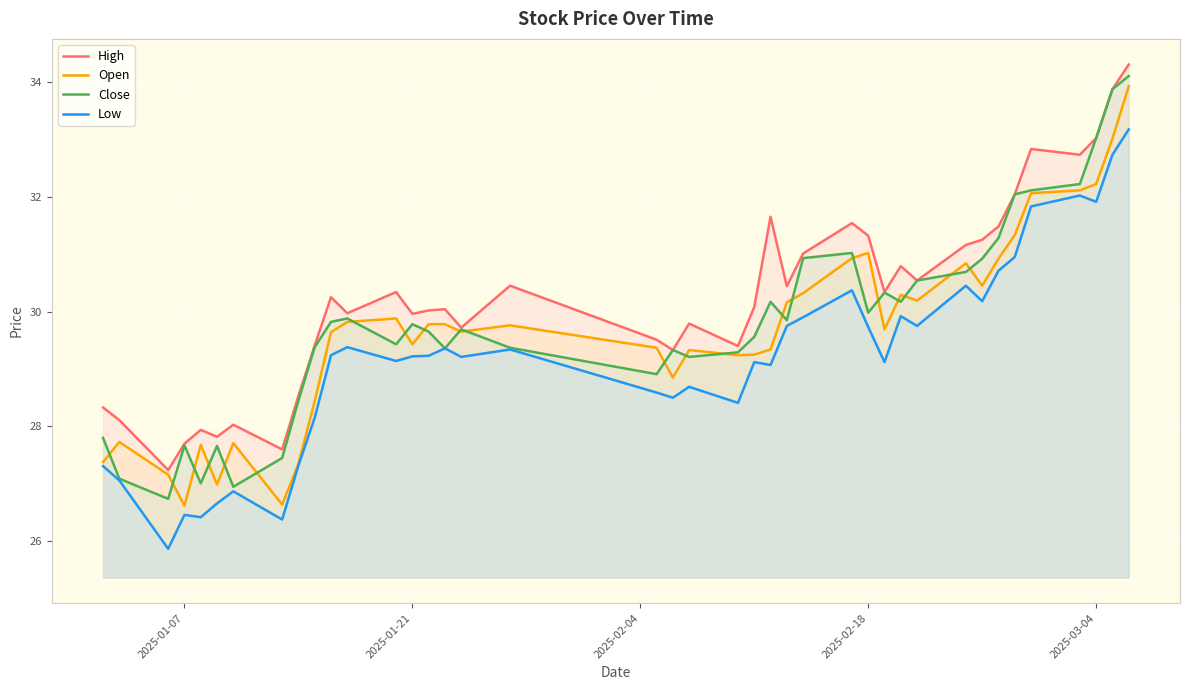

Count the number of categories in the chart.

40